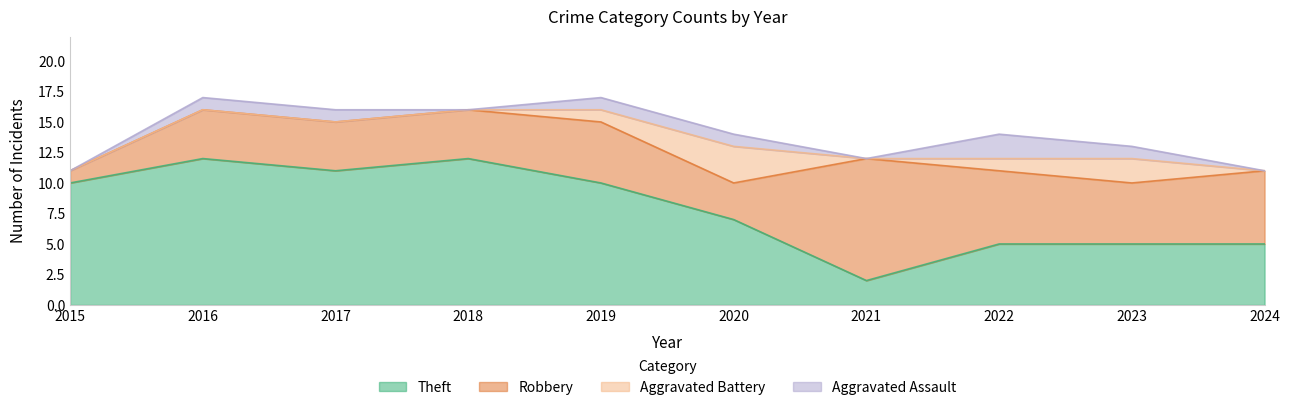

The Total series shows 14 at 2022. True or false?

True